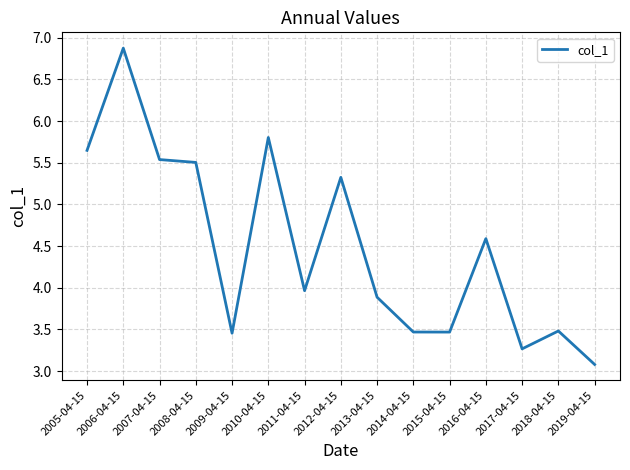

The chart shows a value of 3.5 at 2014-04-15. True or false?

True